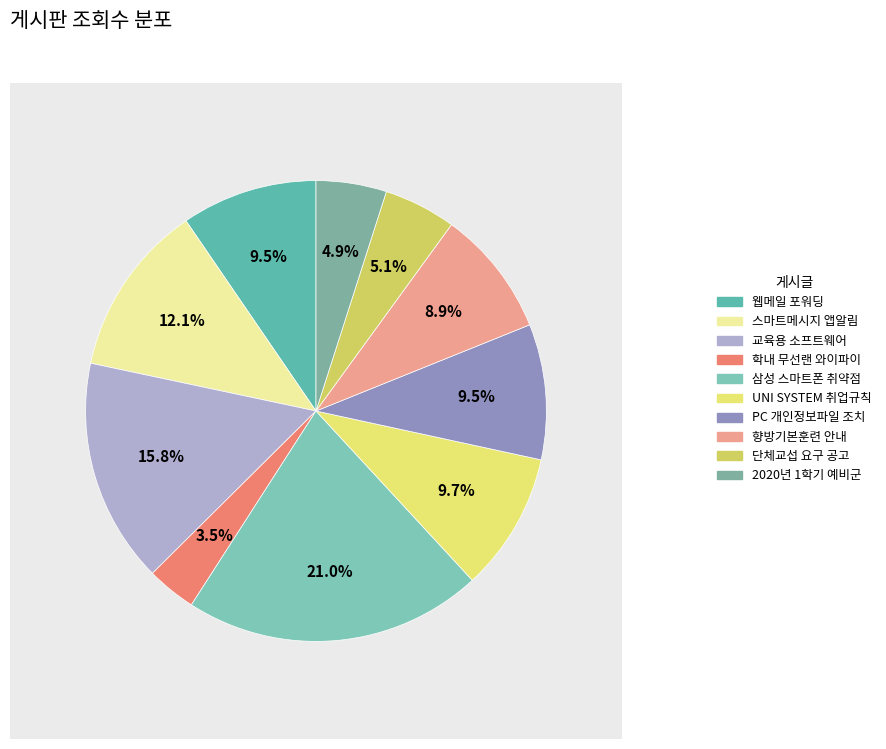

Is there any slice that represents more than half of the pie?

No